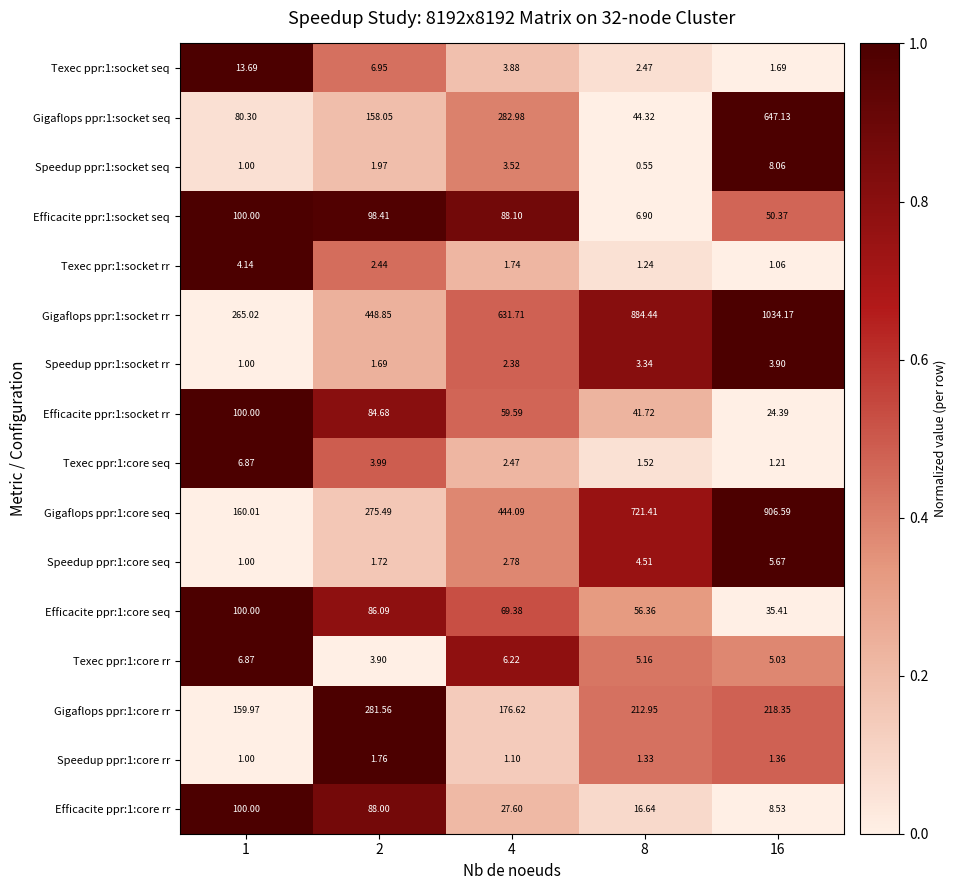

Is the value of Gigaflops ppr:1:core seq at 1 greater than the value of Texec ppr:1:socket rr at 4?

Yes